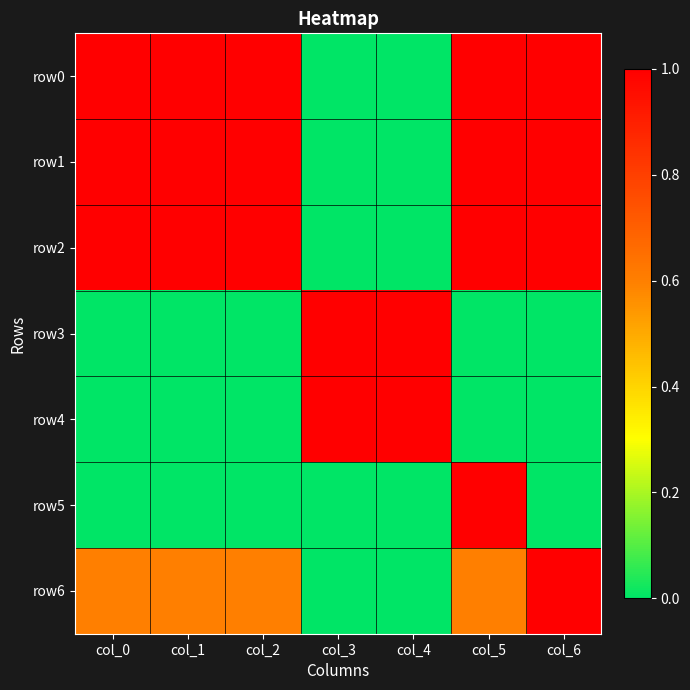

Which category has the highest value across all series?

col_0